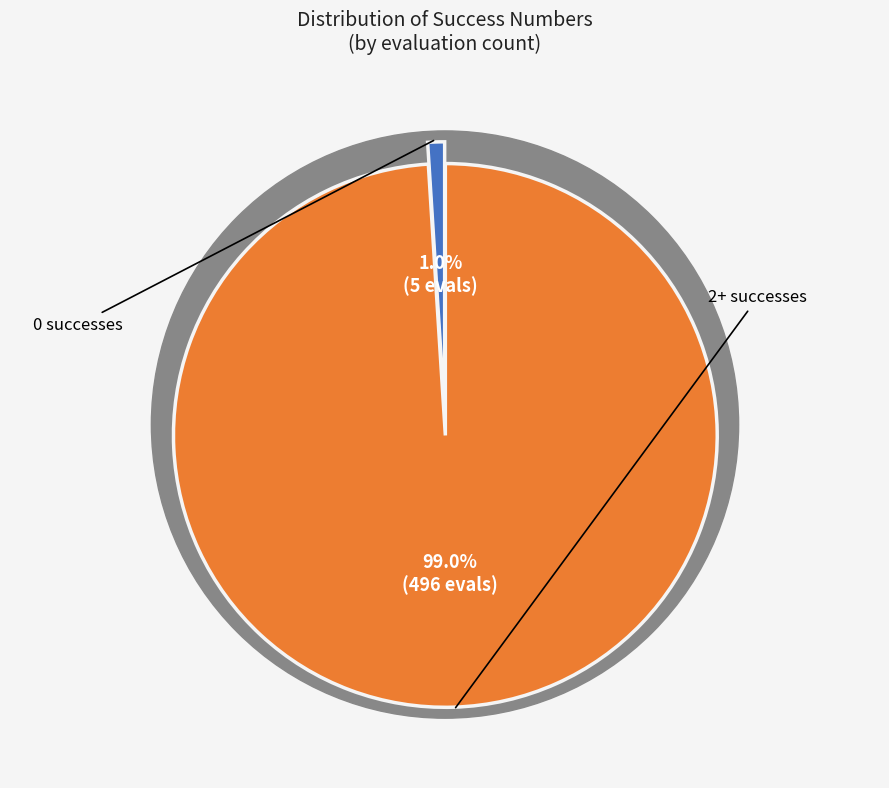

Between 5 and 0, which is larger?

5